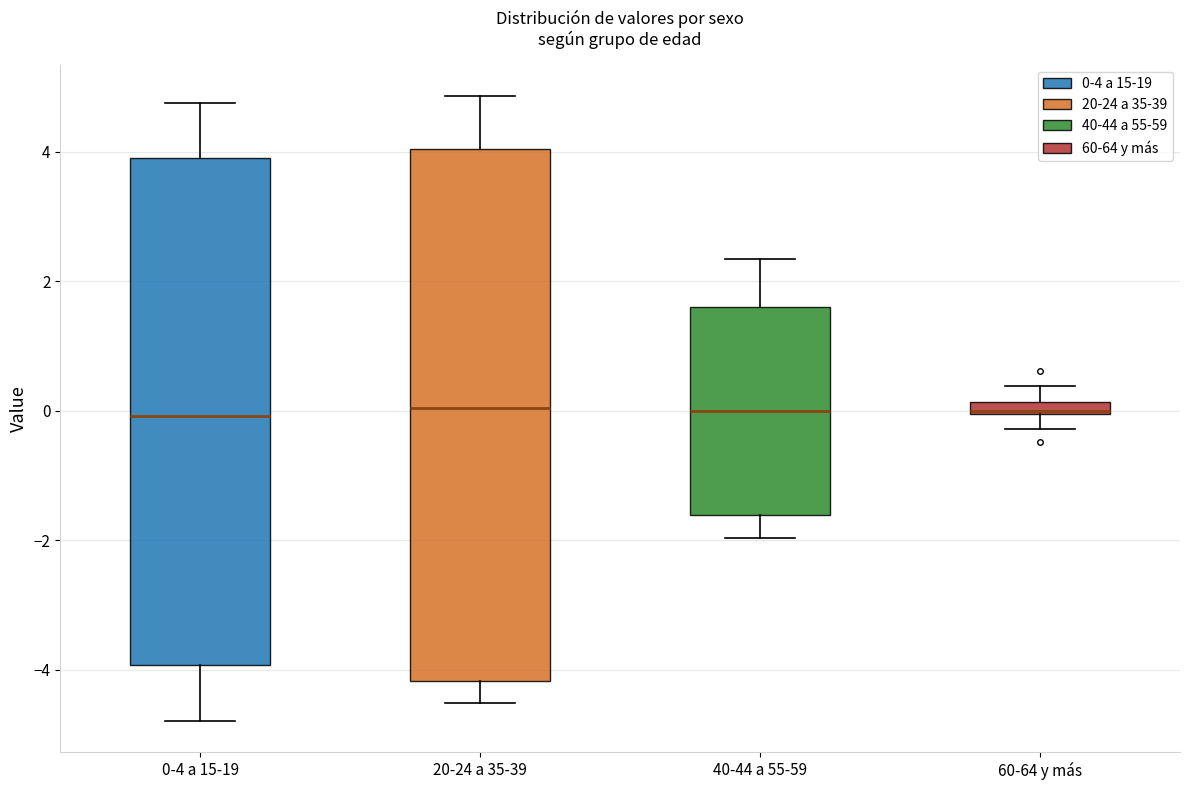

Where is the upper edge of the box for 40-44 a 55-59 on the y-axis? The values are not printed on the chart, so give them approximately, as read against the axis.

1.6